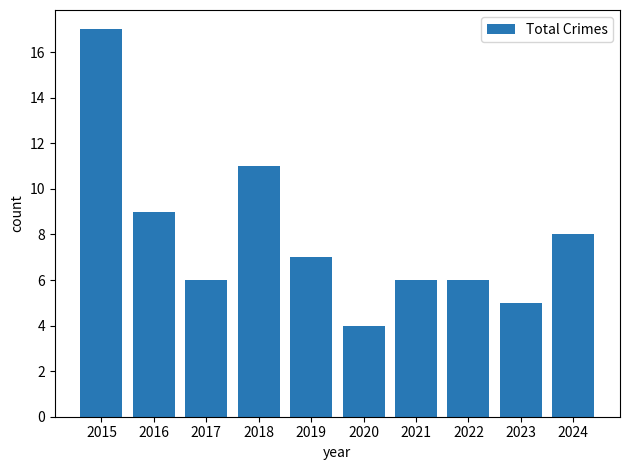

Between 2020 and 2016, which is larger?

2016